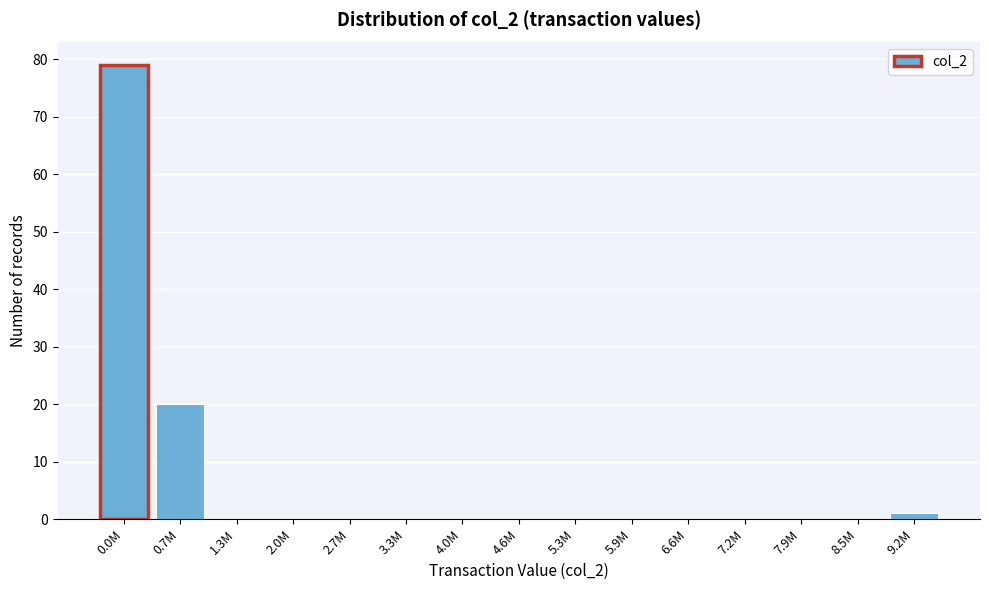

Reading right to left, extract all data points from this chart.

9.2M=1	8.5M=0	7.9M=0	7.2M=0	6.6M=0	5.9M=0	5.3M=0	4.6M=0	4.0M=0	3.3M=0	2.7M=0	2.0M=0	1.3M=0	0.7M=20	0.0M=79